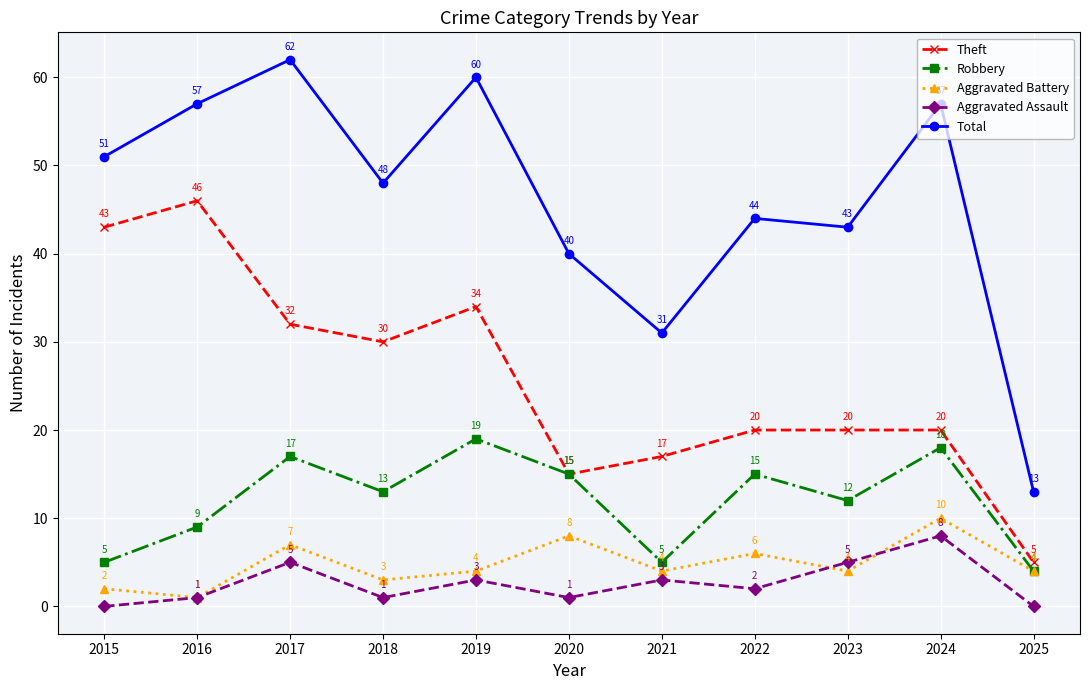

How many lines are shown in the chart?

5